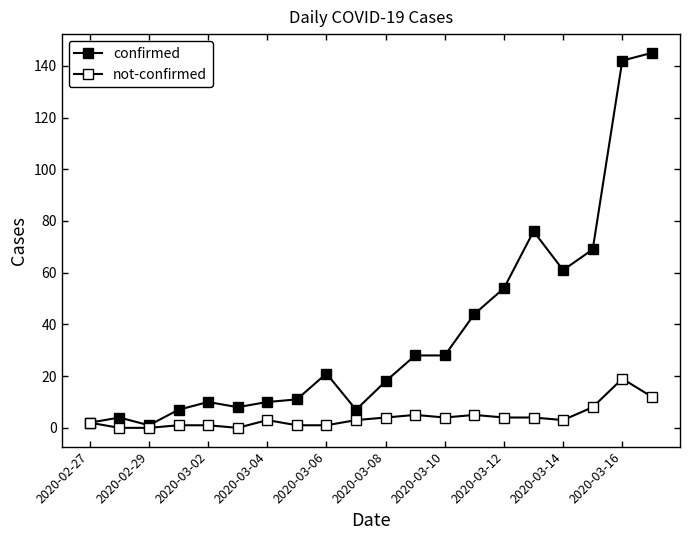

What is the minimum value for confirmed?

1